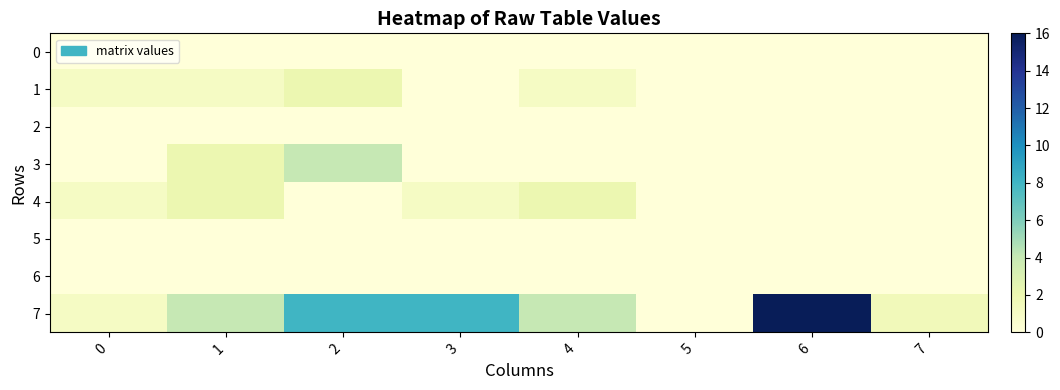

Which series has the largest range (max minus min)?

7